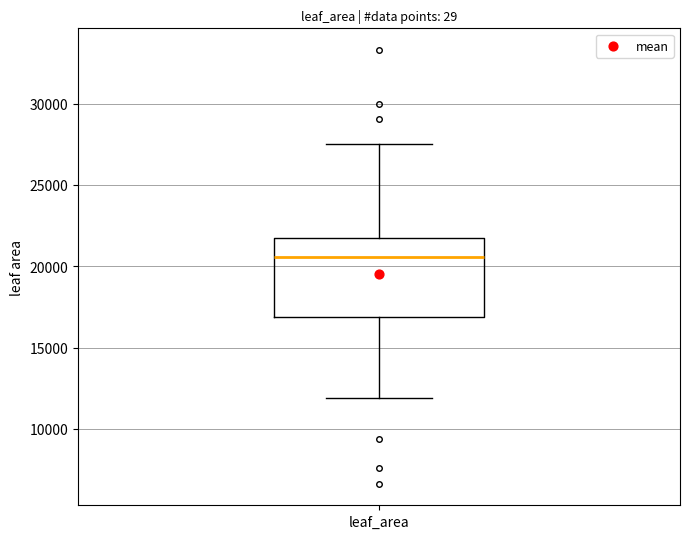

Transcribe this box plot: give where the median line is, the range the box spans, and where the two whiskers end, as read against the y-axis. The values are not printed on the chart, so give them approximately, as read against the axis.

median 20500, box 17000 to 21500, whiskers 12000 to 27500